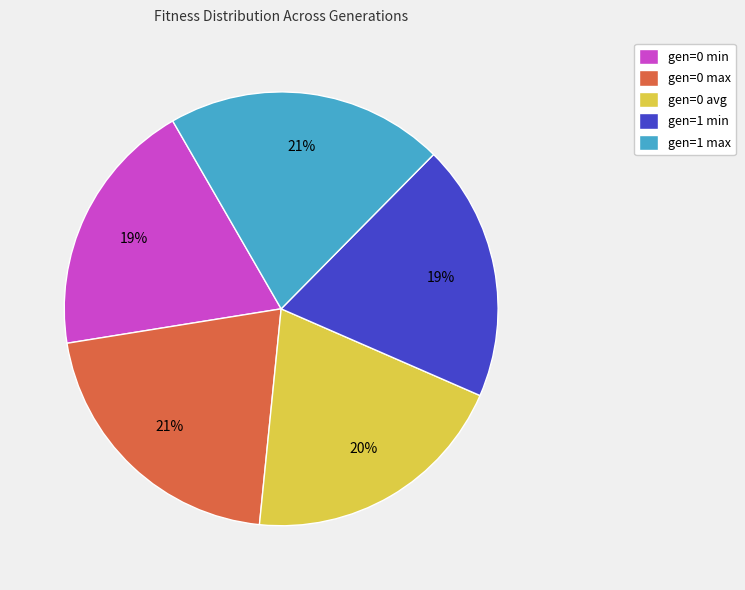

Does gen=0 avg represent more than half of the total?

No